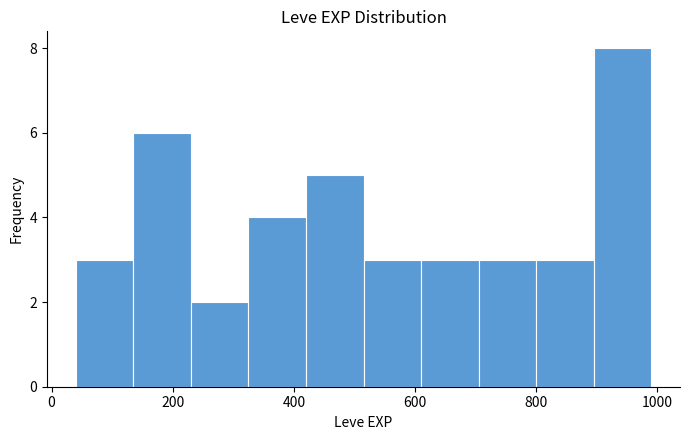

Reading left to right, list every bar in this chart as the range it spans on the x-axis followed by its height. Neither the bar edges nor the heights are printed on the chart, so give them approximately, as read against the axes.

40 to 135: 3
135 to 230: 6
230 to 325: 2
325 to 420: 4
420 to 515: 5
515 to 610: 3
610 to 705: 3
705 to 800: 3
800 to 895: 3
895 to 990: 8